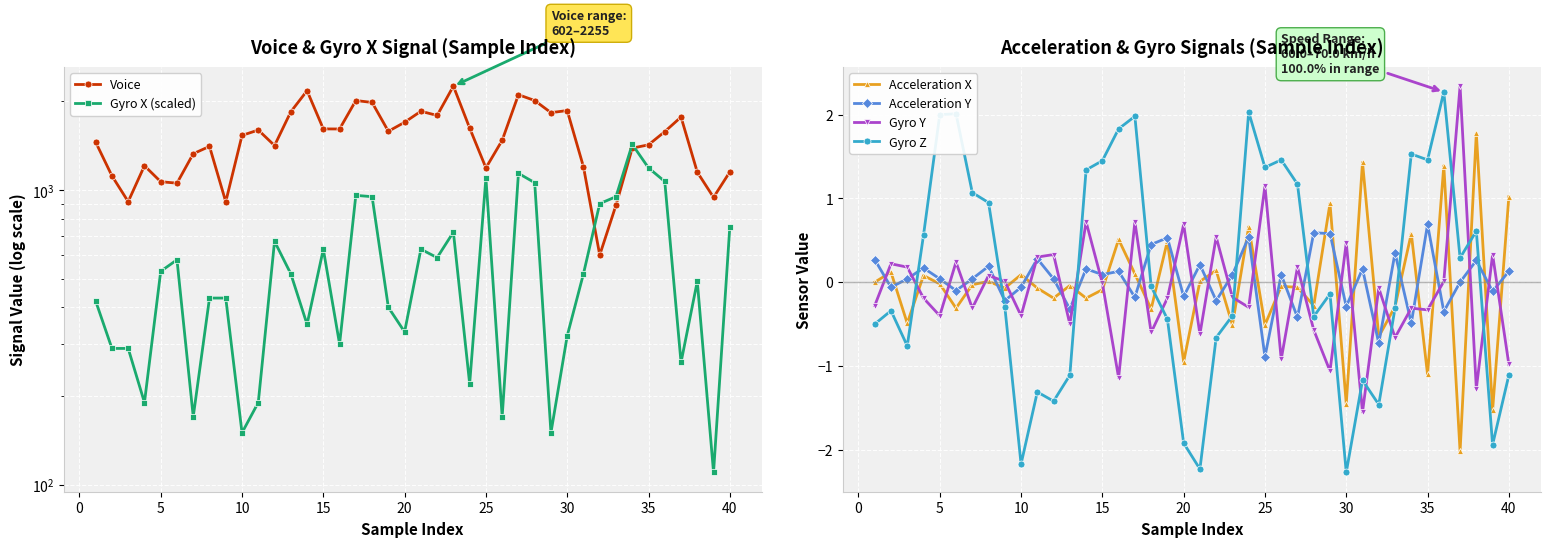

The Gyro Y series shows 1.1 at 25. True or false?

True